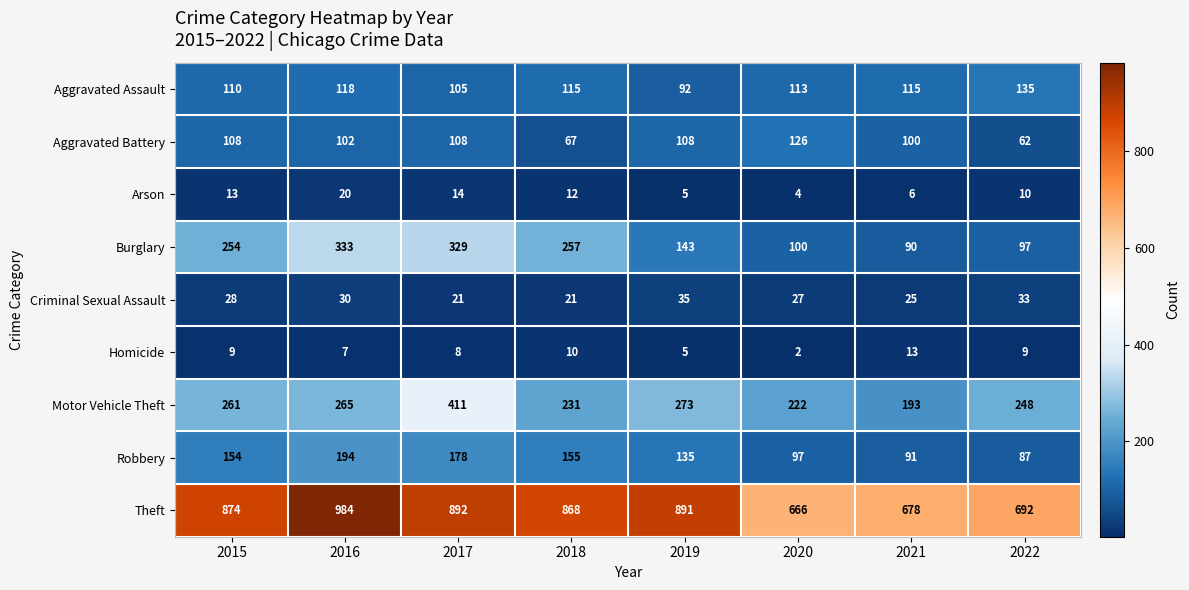

Which series has the largest total across all categories?

Theft